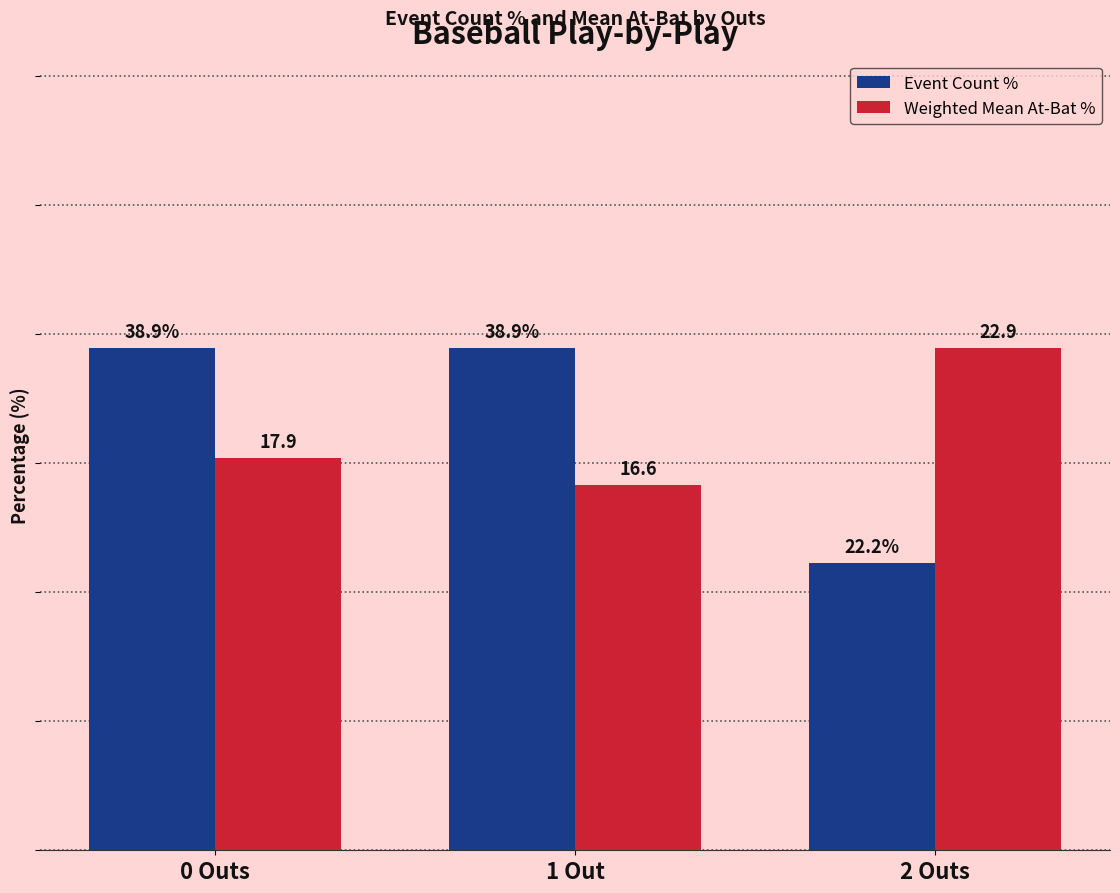

Which series has the largest range (max minus min)?

Event Count %